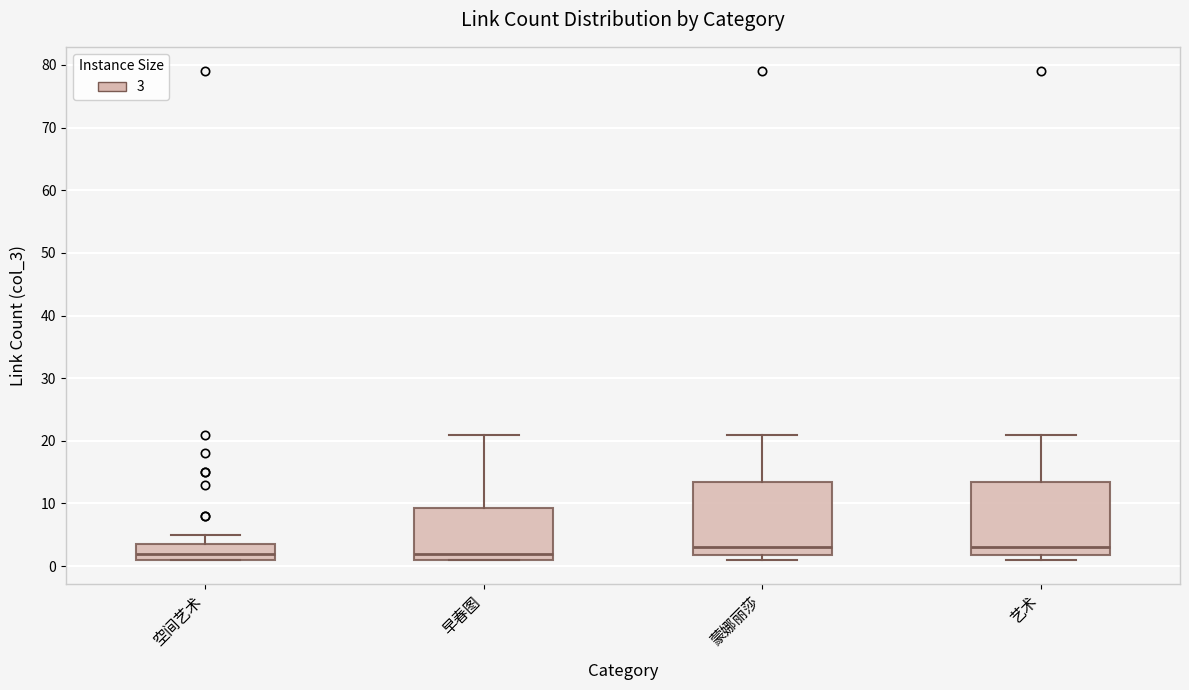

Reading left to right, read every box against the y-axis: the position of its median line, the range the box covers, and the ends of its whiskers. The values are not printed on the chart, so give them approximately, as read against the axis.

空间艺术: median 2, box 1 to 4, whiskers 1 to 5
早春图: median 2, box 1 to 9, whiskers 1 to 21
蒙娜丽莎: median 3, box 2 to 14, whiskers 1 to 21
艺术: median 3, box 2 to 14, whiskers 1 to 21